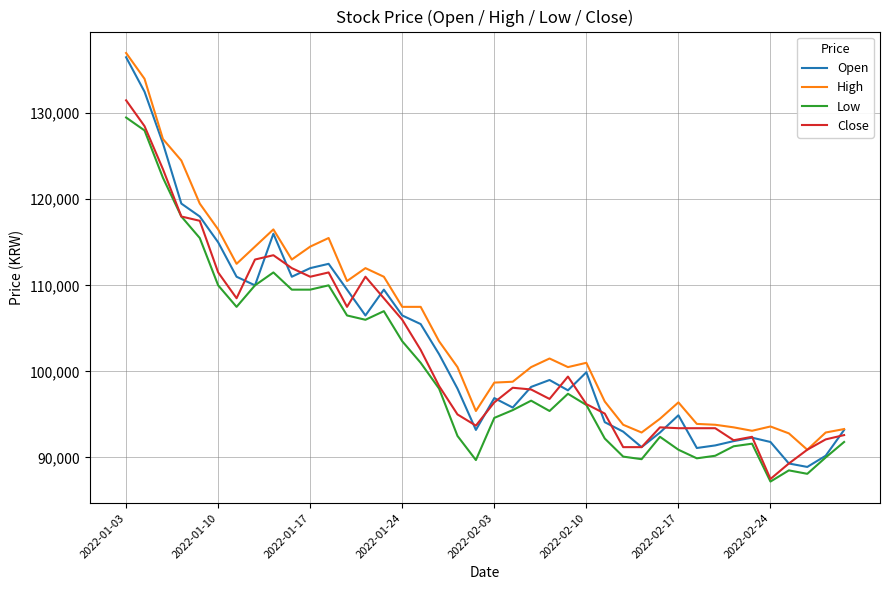

Is this an area chart (filled region under the line)?

No